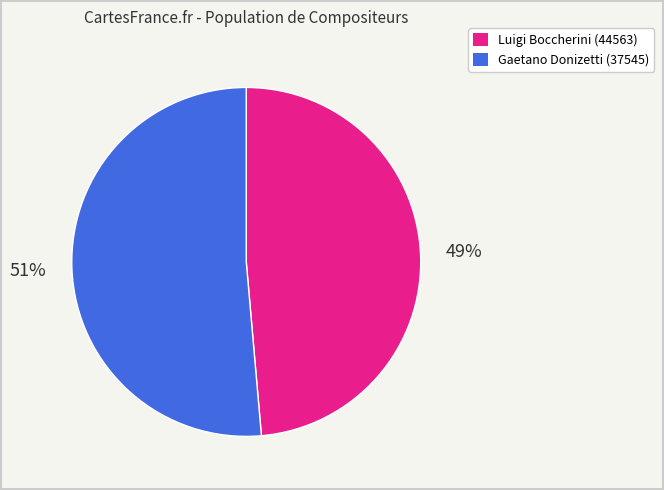

What percentage is the Gaetano Donizetti (37545) slice, to the nearest percent?

51%